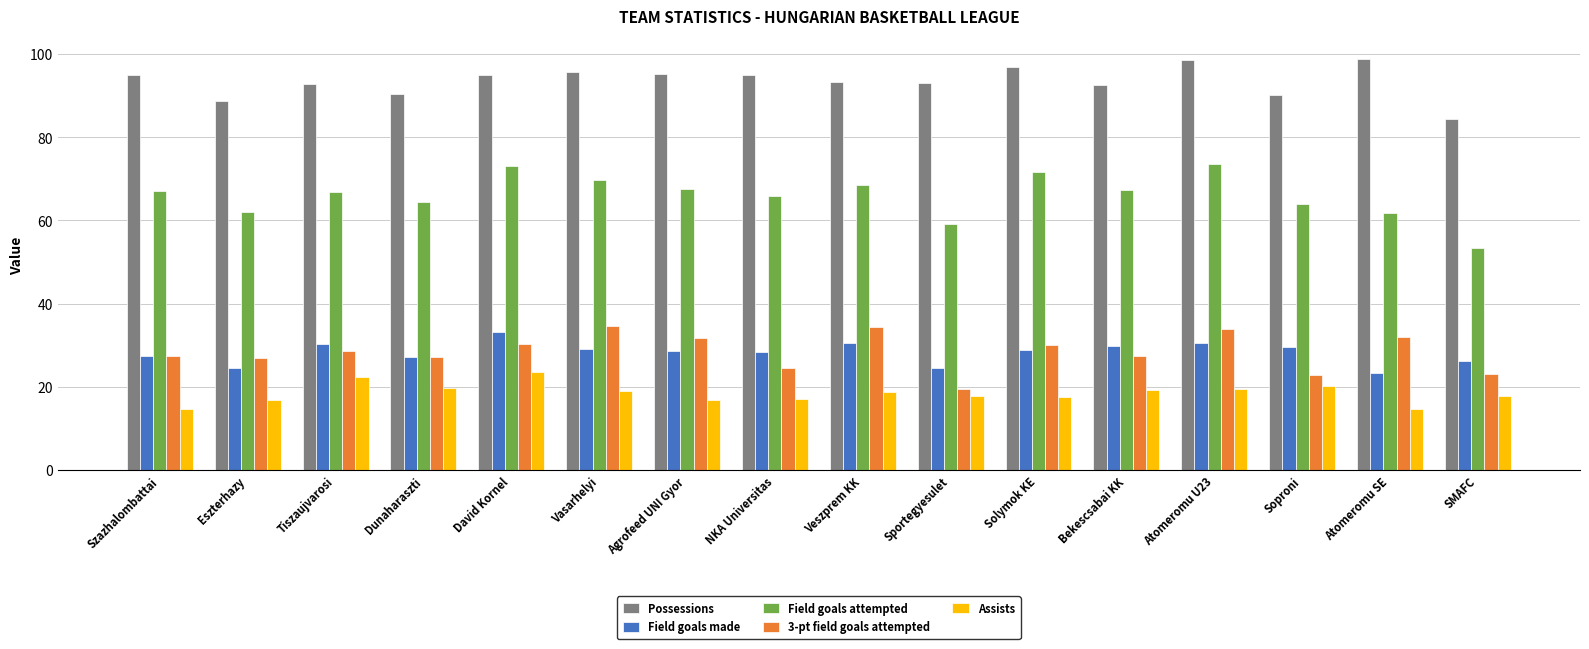

Read the Assists value at David Kornel.

23.6